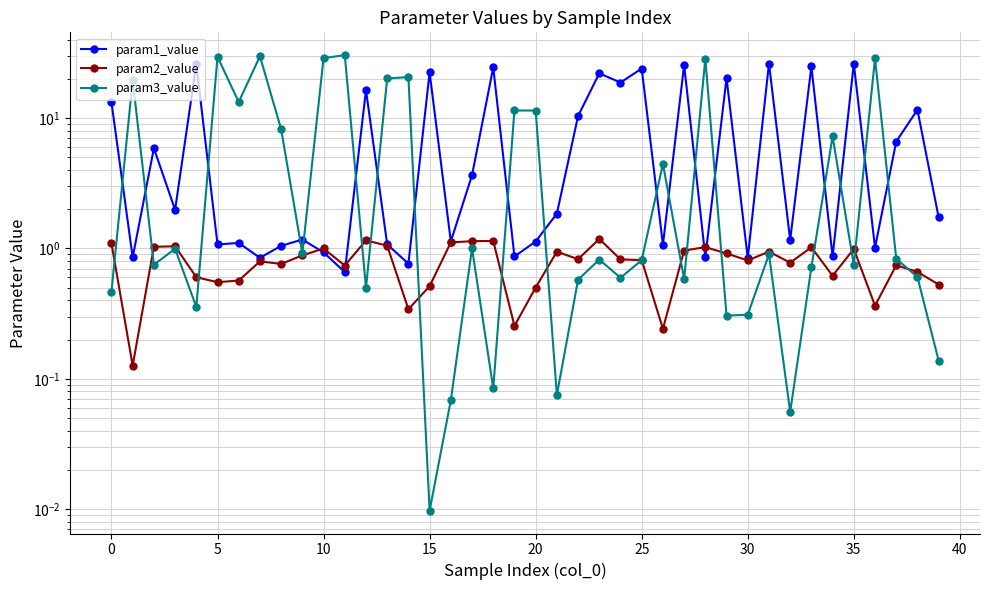

Is the value of param3_value at 16 greater than the value of param1_value at 20?

No